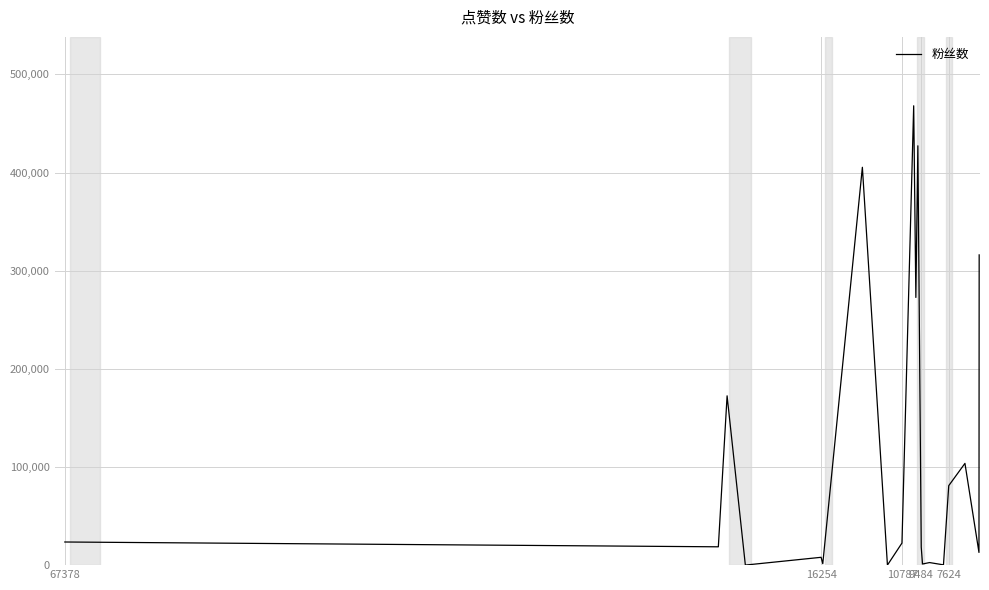

Count the number of categories in the chart.

20